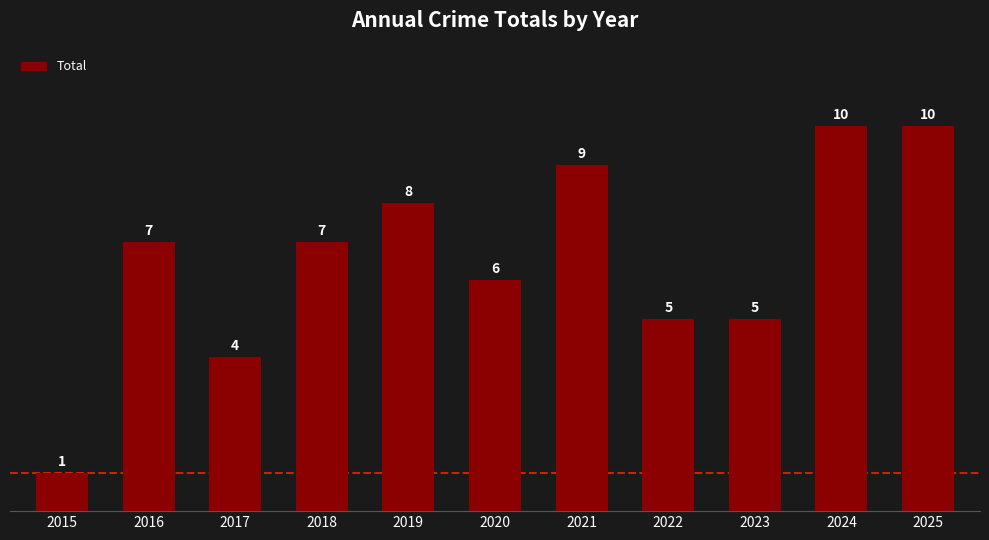

Reading left to right, what are all the values shown in this chart?

2015=1	2016=7	2017=4	2018=7	2019=8	2020=6	2021=9	2022=5	2023=5	2024=10	2025=10